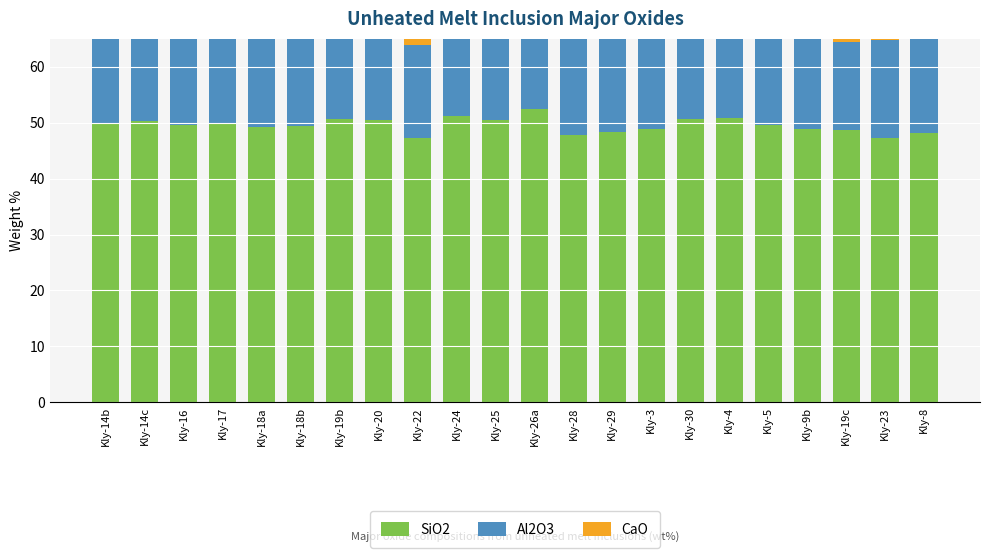

True or false: Al2O3 has a value of 15.7 at Kly-19c.

True